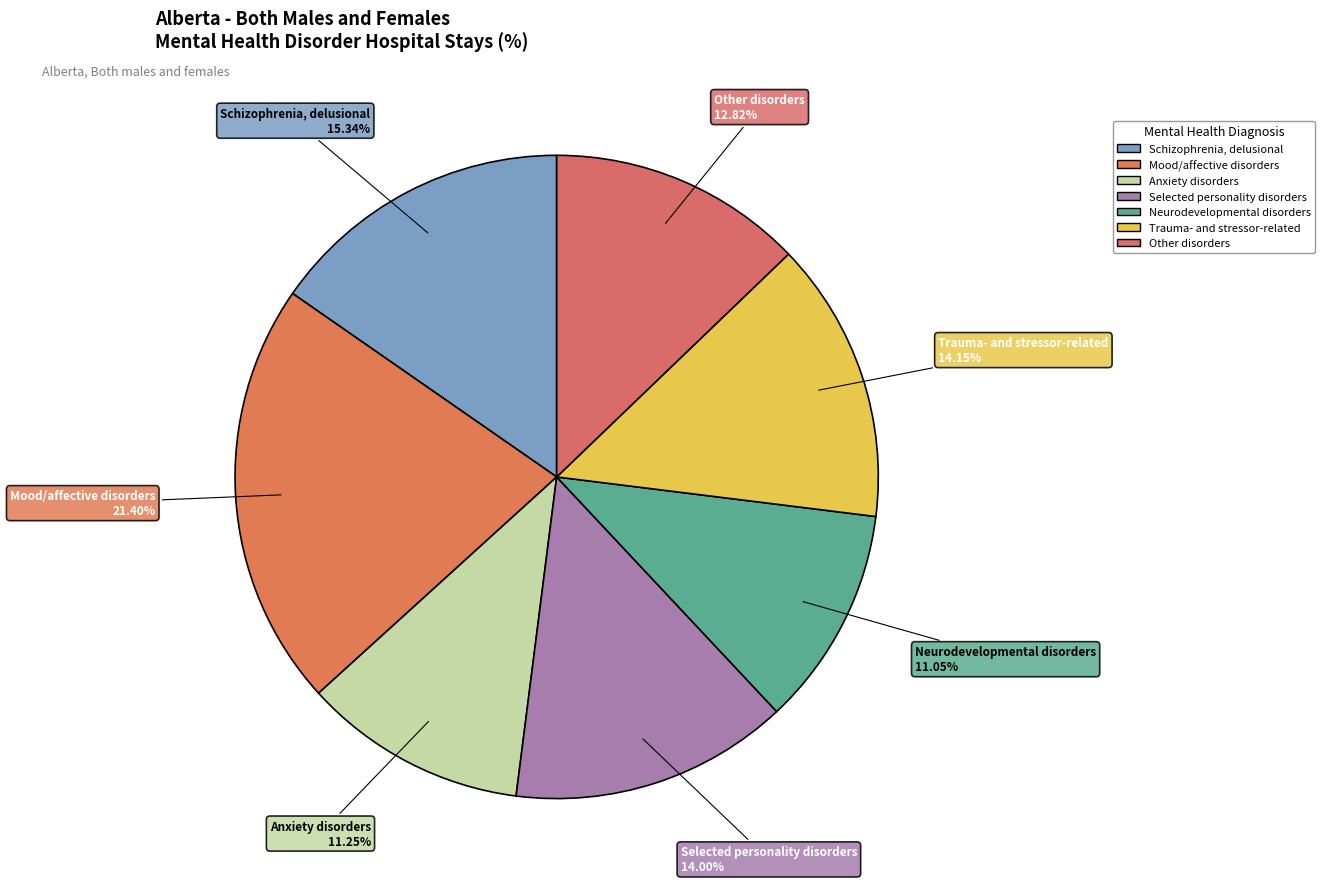

Combined, do Schizophrenia, delusional and Anxiety disorders account for over 50%?

No